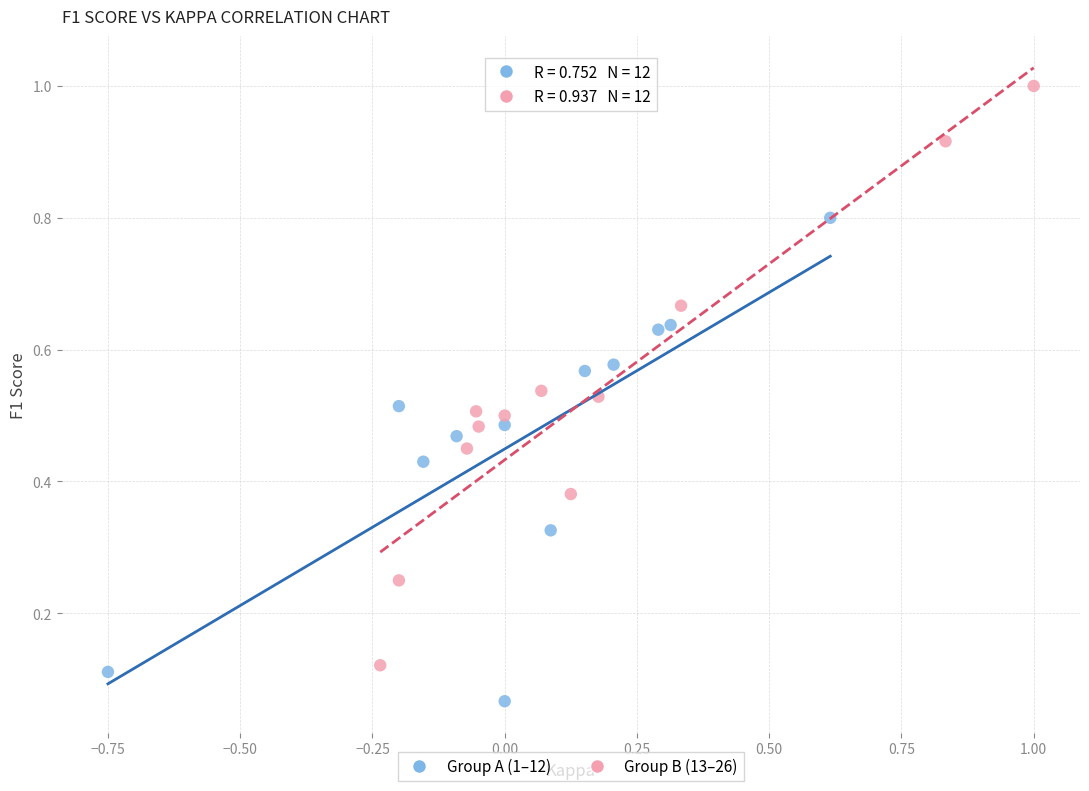

What are all the series names shown in the legend?

Group A (1–12), Group B (13–26)